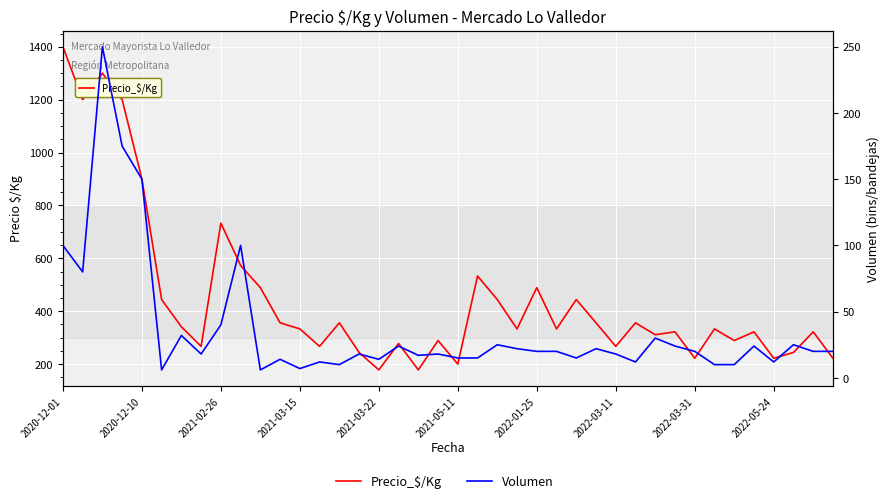

The value of Precio_$/Kg at 34 is 289. True or false?

True